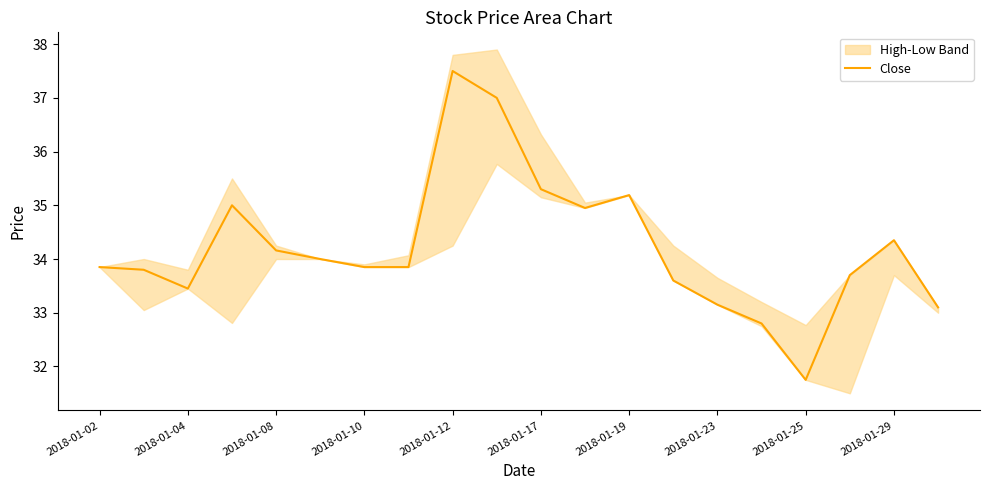

What is the lowest value of the Close series?

31.8